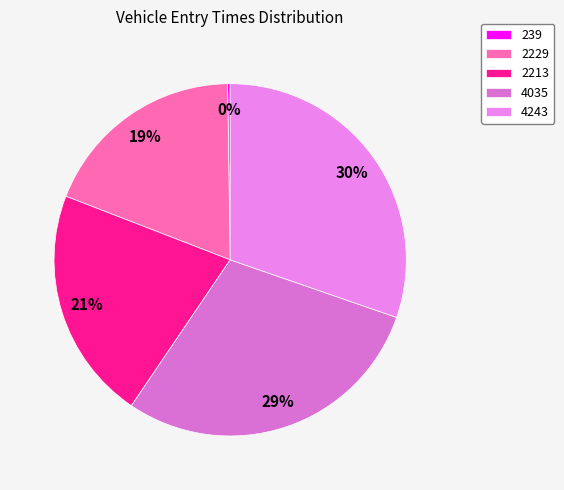

Is there a majority slice in this chart?

No